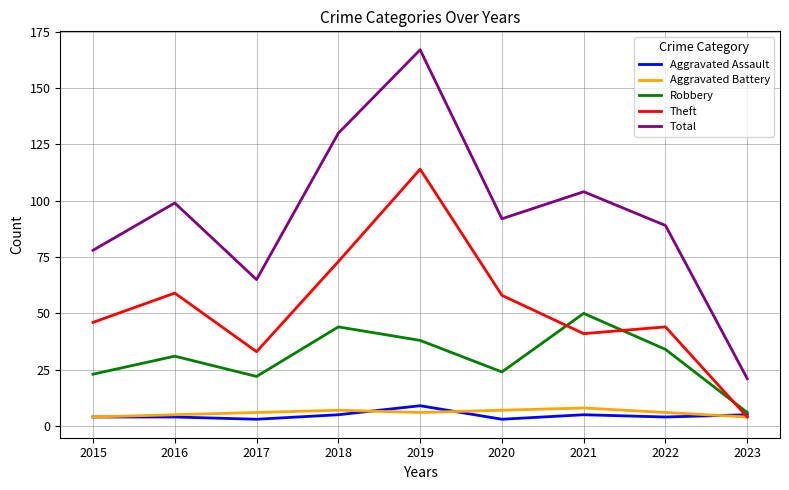

Which series has the largest total across all categories?

Total